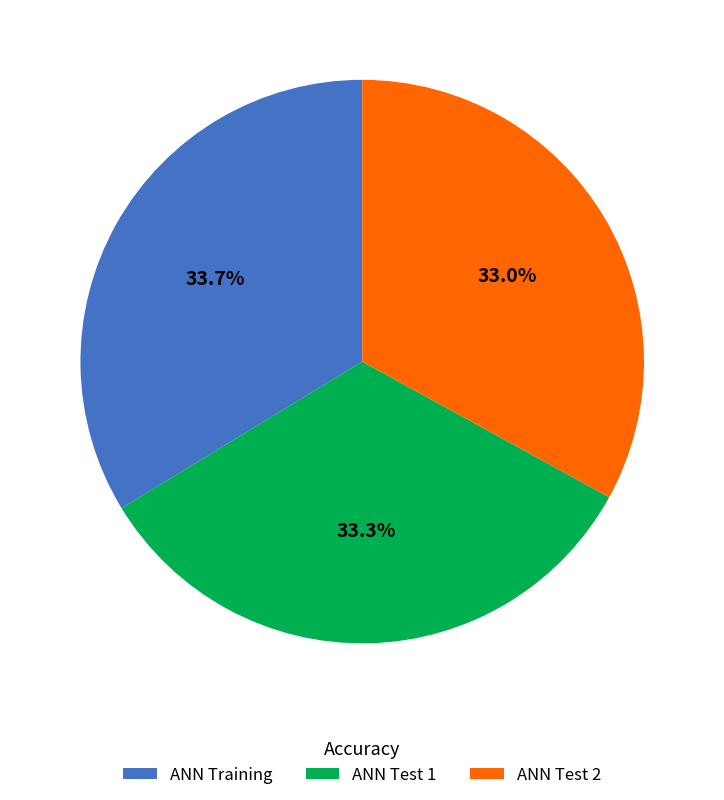

What percentage is the ANN Test 1 slice, to the nearest percent?

33%